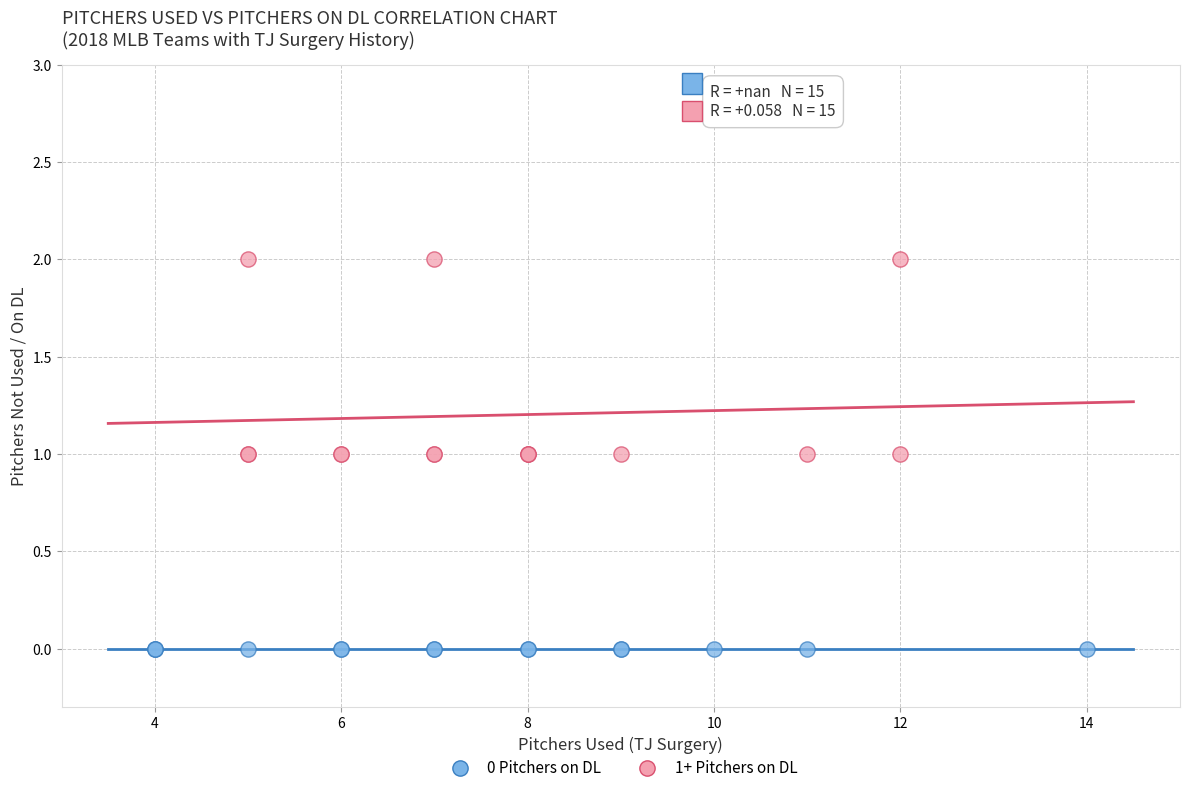

Which series contains the highest Y value?

1+ Pitchers on DL